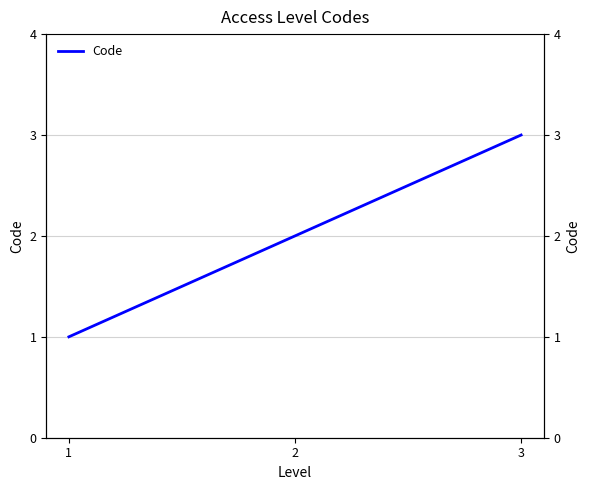

Read the value at 2.

2